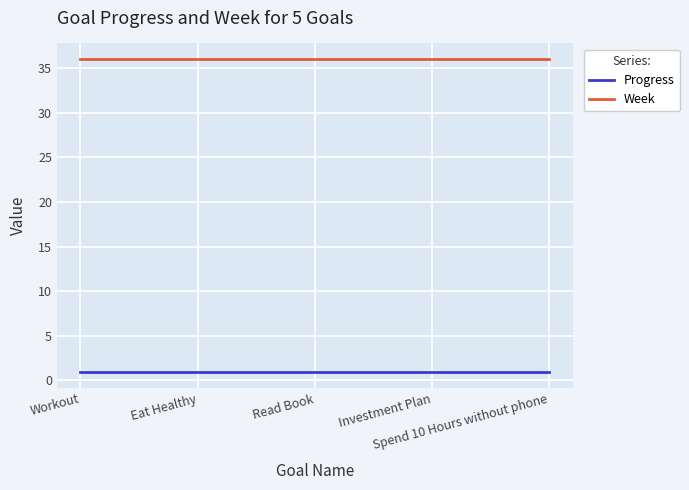

Rank the series by their maximum value, from highest to lowest.

Week, Progress